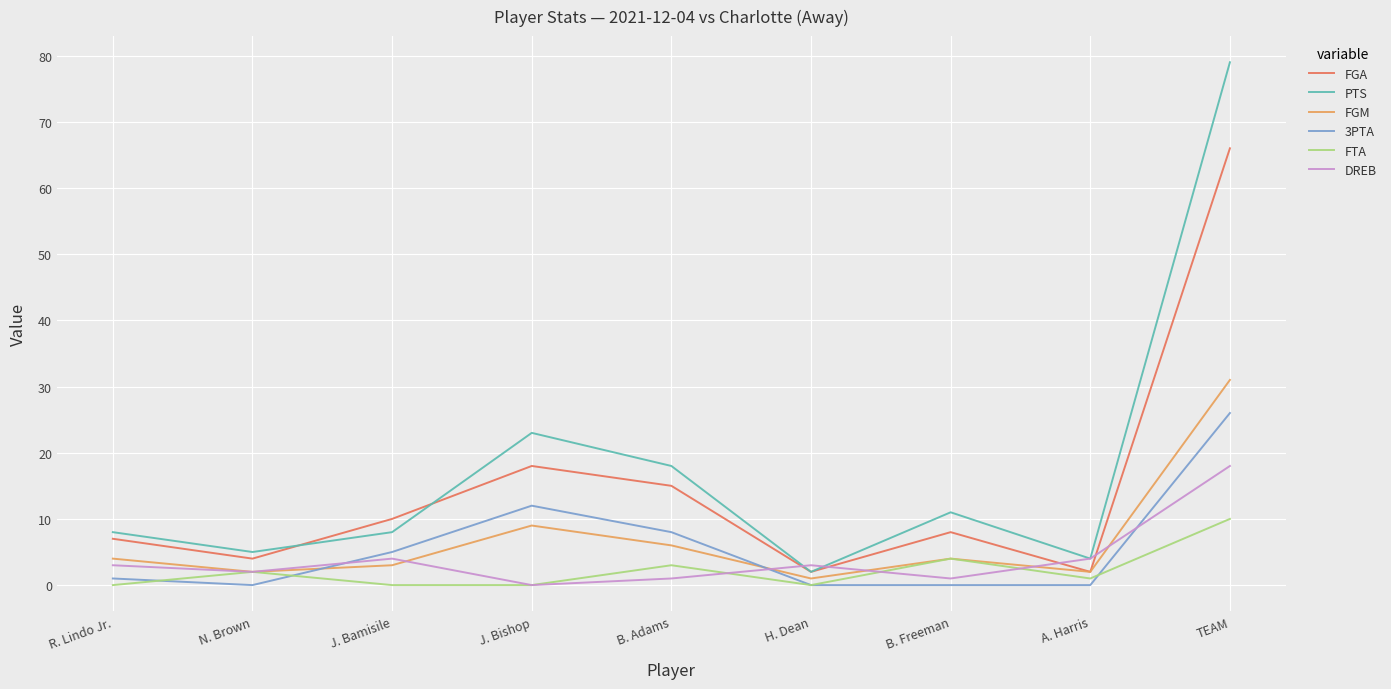

What position from the left is J. Bamisile?

3